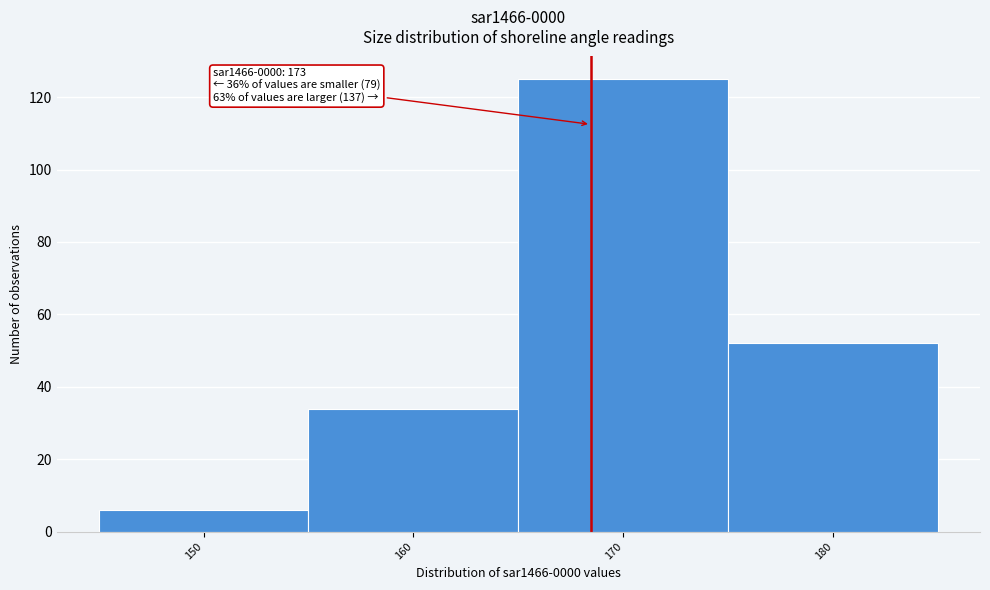

Reading left to right, what are all the values shown in this chart?

150=6	160=34	170=125	180=52